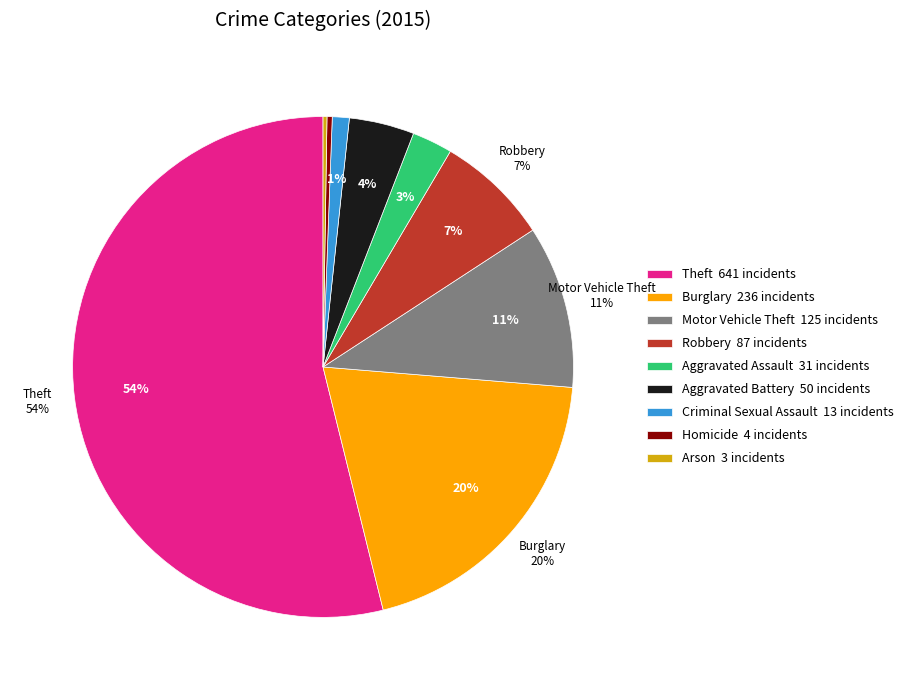

Is there a majority slice in this chart?

Yes